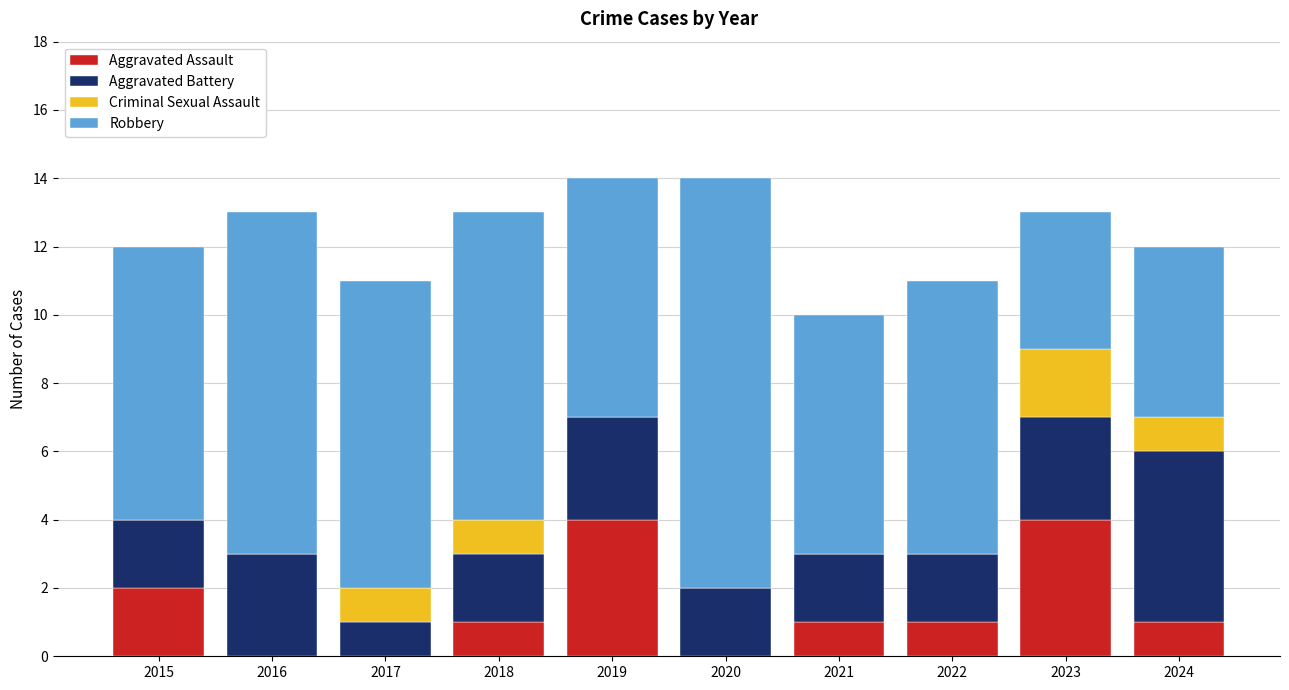

At which label does Aggravated Assault first exceed 1?

2015